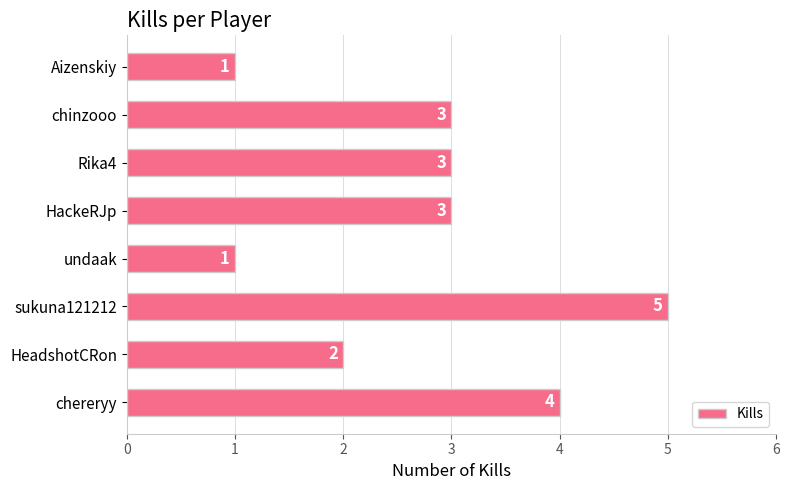

How many values are between 2 and 4?

5